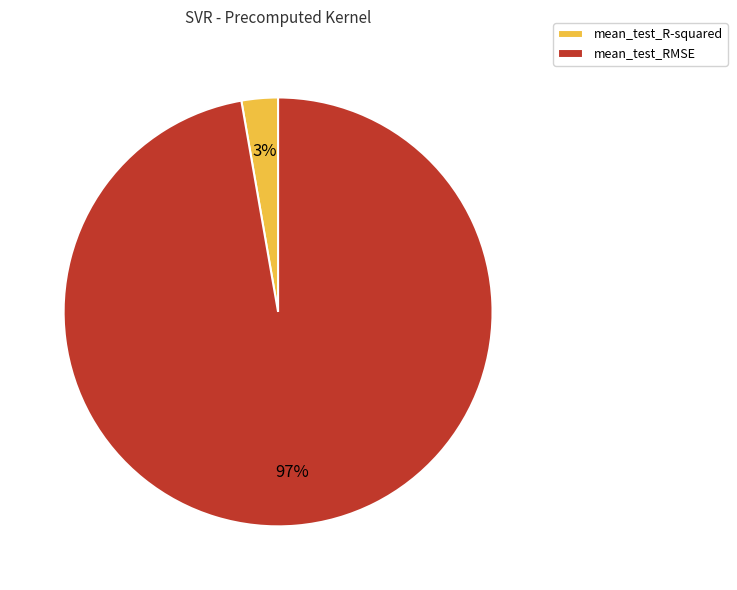

Combined, do mean_test_R-squared and mean_test_RMSE account for over 50%?

Yes